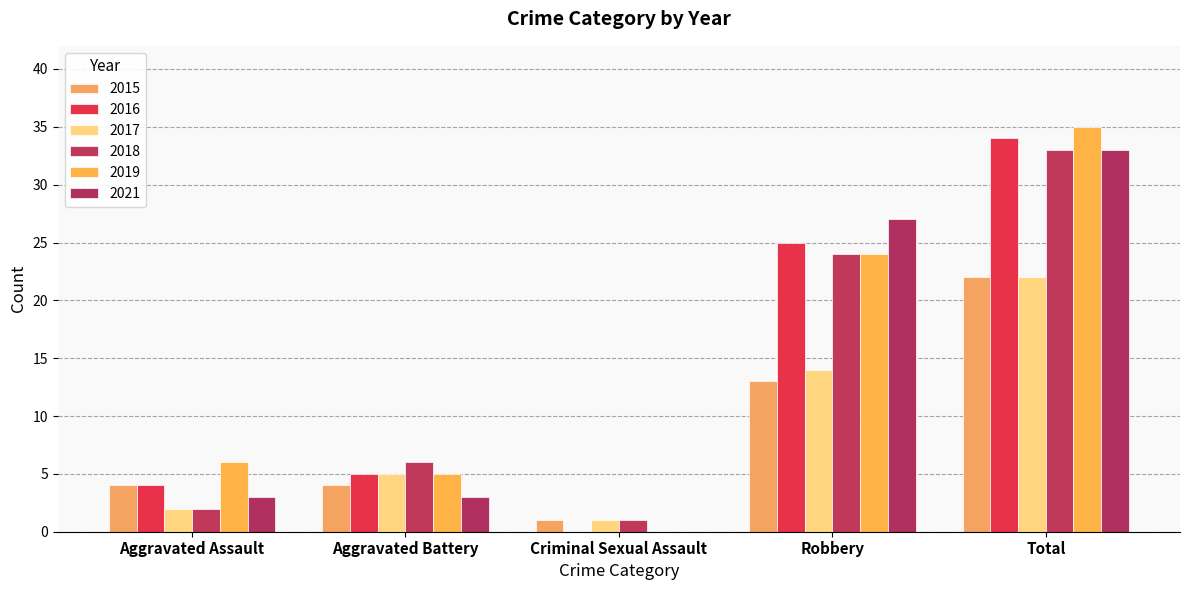

Does the chart contain stacked bars?

No